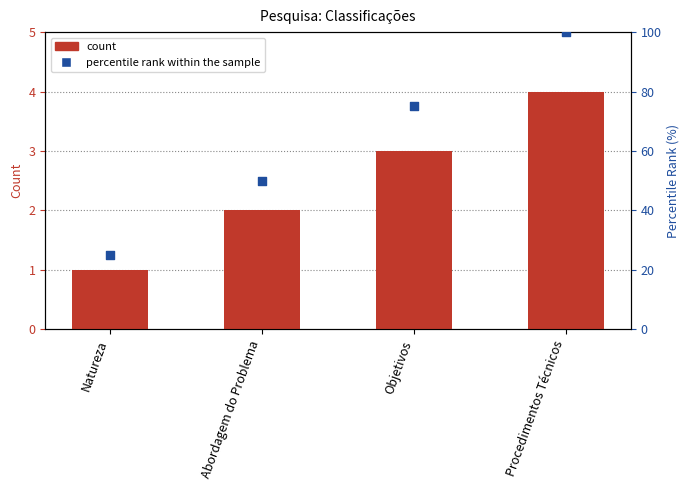

At which category is the sum across all series the highest?

Procedimentos Técnicos